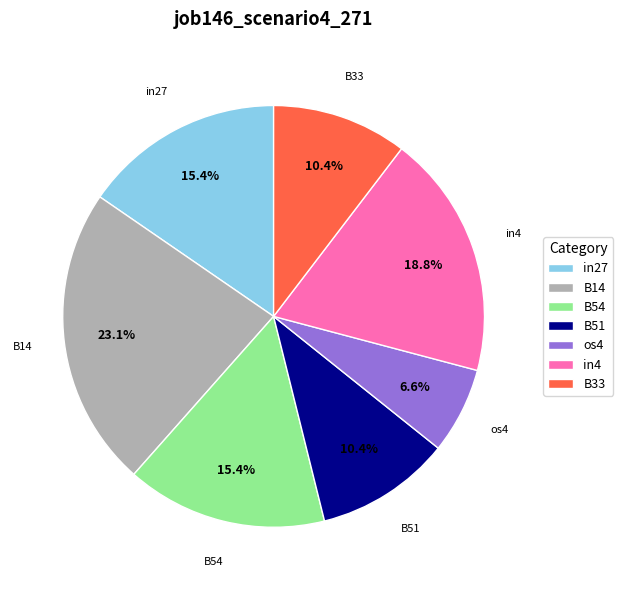

Which category has the biggest portion of the pie?

B14